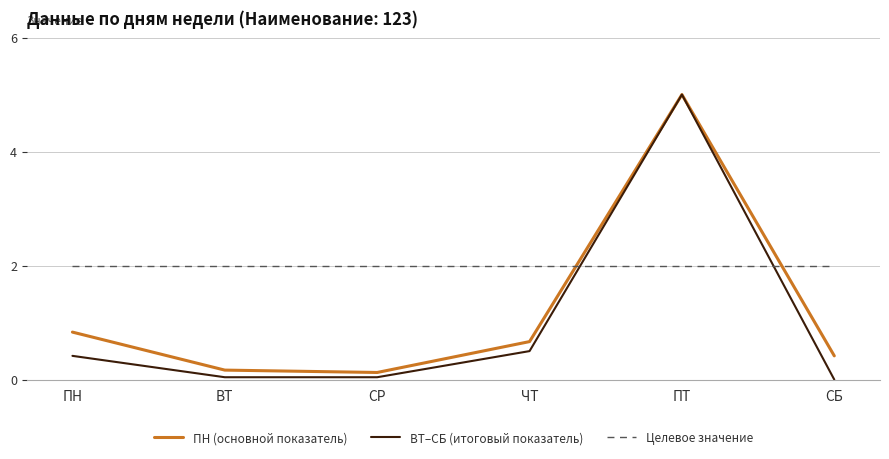

How many lines are shown in the chart?

3